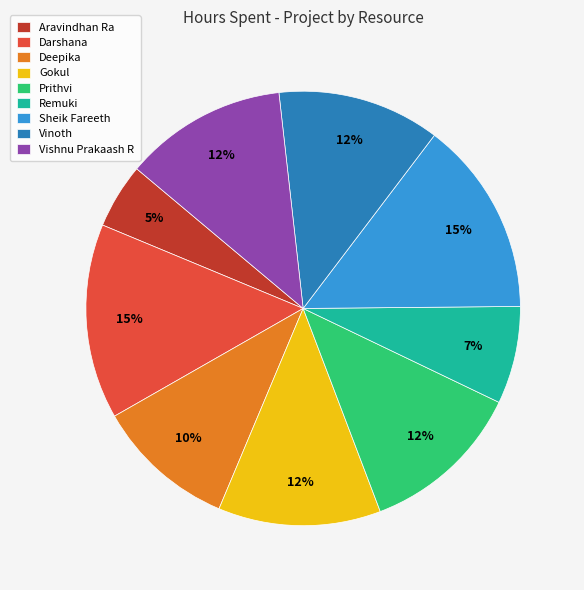

Does Prithvi represent more than half of the total?

No